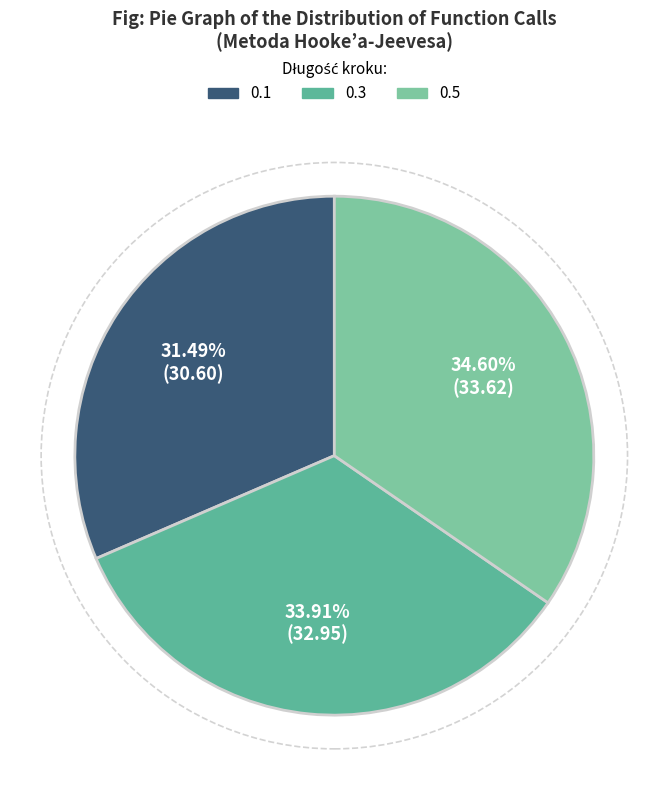

What is the change in value from 0.1 to 0.3?

+2.4